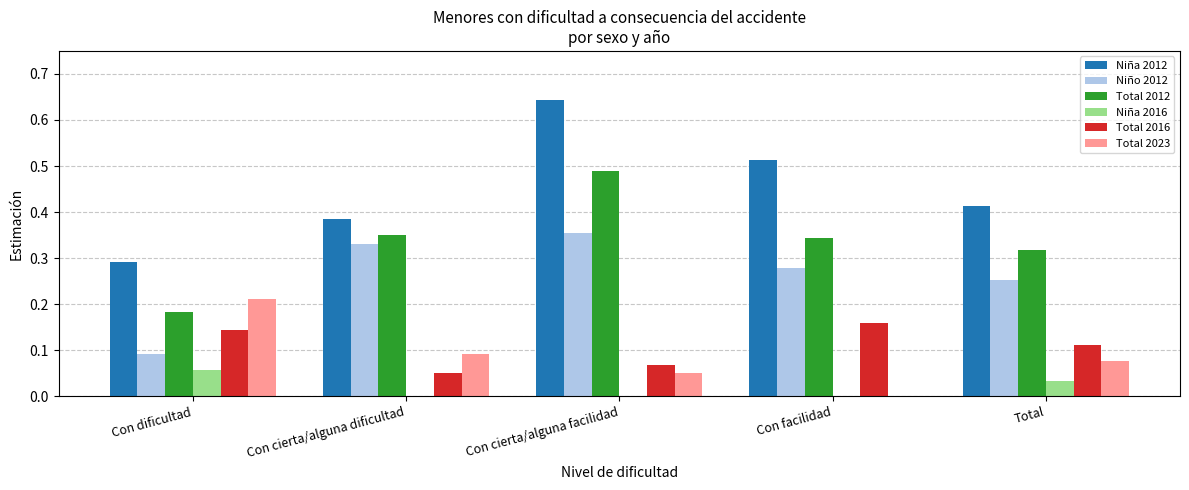

What is the sum of all Total 2012 values?

1.7